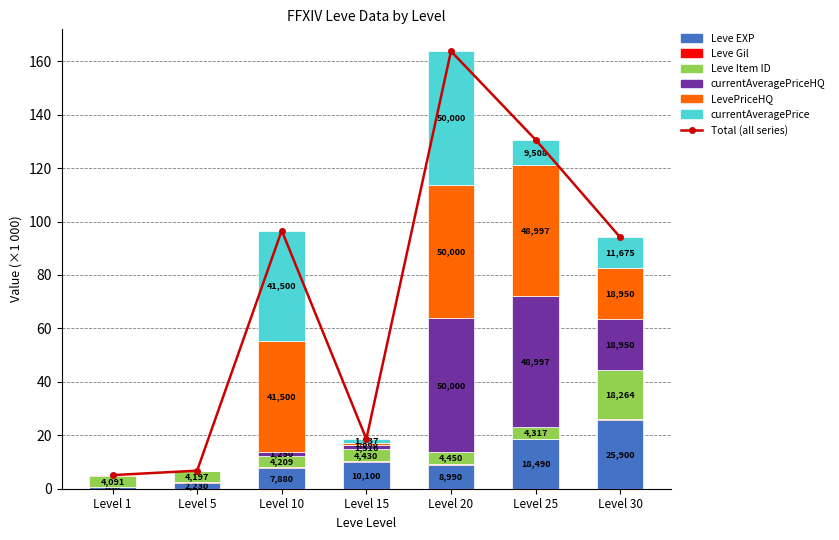

Reading left to right, list all the values displayed in this chart.

Leve EXP: 0.6	2.2	7.9	10.1	9.0	18.5	25.9
Leve Gil: 0.1	0.2	0.3	0.2	0.3	0.3	0.4
Leve Item ID: 4.1	4.2	4.2	4.4	4.5	4.3	18.3
currentAveragePriceHQ: 0.1	0.0	1.2	1.5	50.0	49.0	18.9
LevePriceHQ: 0.1	0.0	41.5	1.0	50.0	49.0	18.9
currentAveragePrice: 0.1	0.2	41.5	1.3	50.0	9.5	11.7